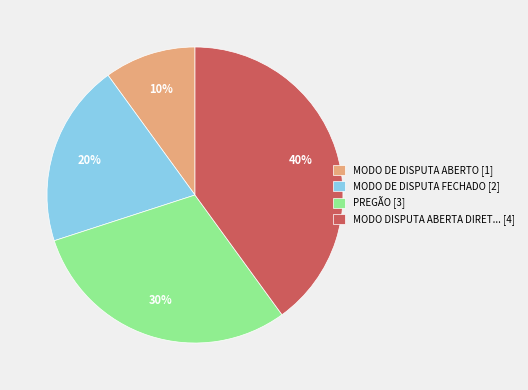

What percentage is the PREGÃO [3] slice, to the nearest percent?

30%